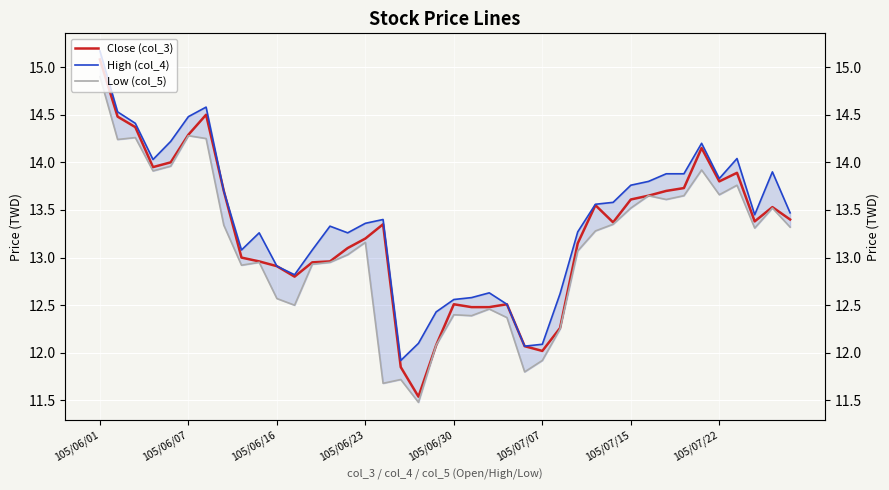

How many interior local valleys does the Close (col_3) series have?

7